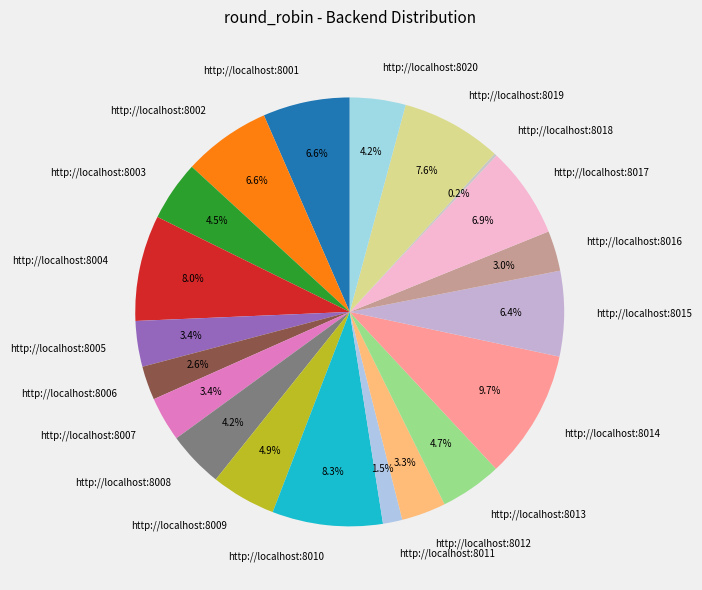

Which category has the biggest portion of the pie?

http://localhost:8014